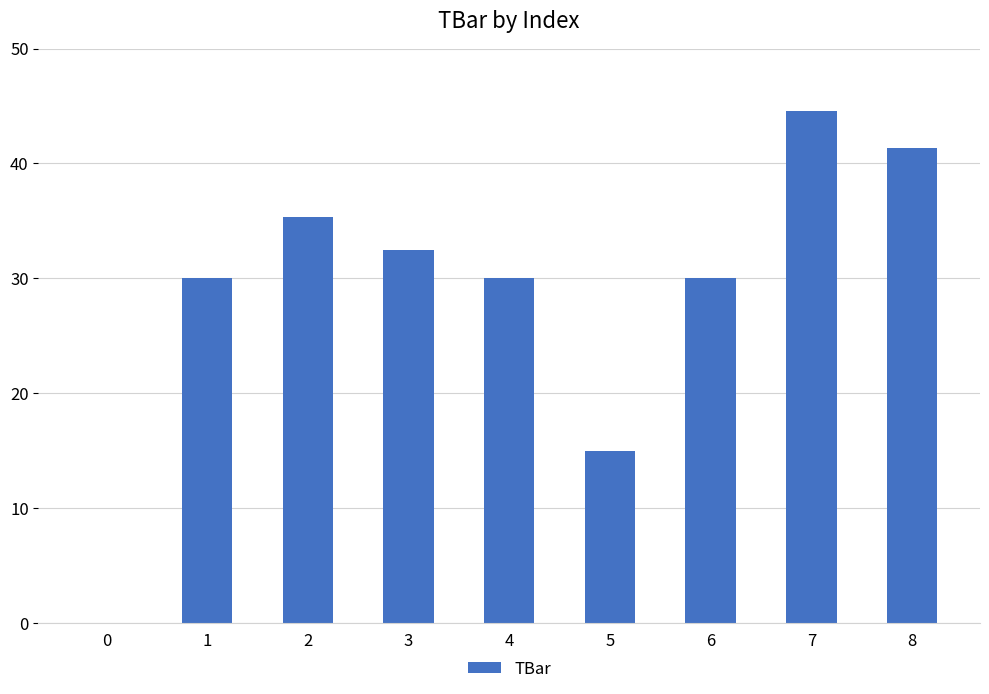

What is the difference between the values at 5 and 3?

17.4